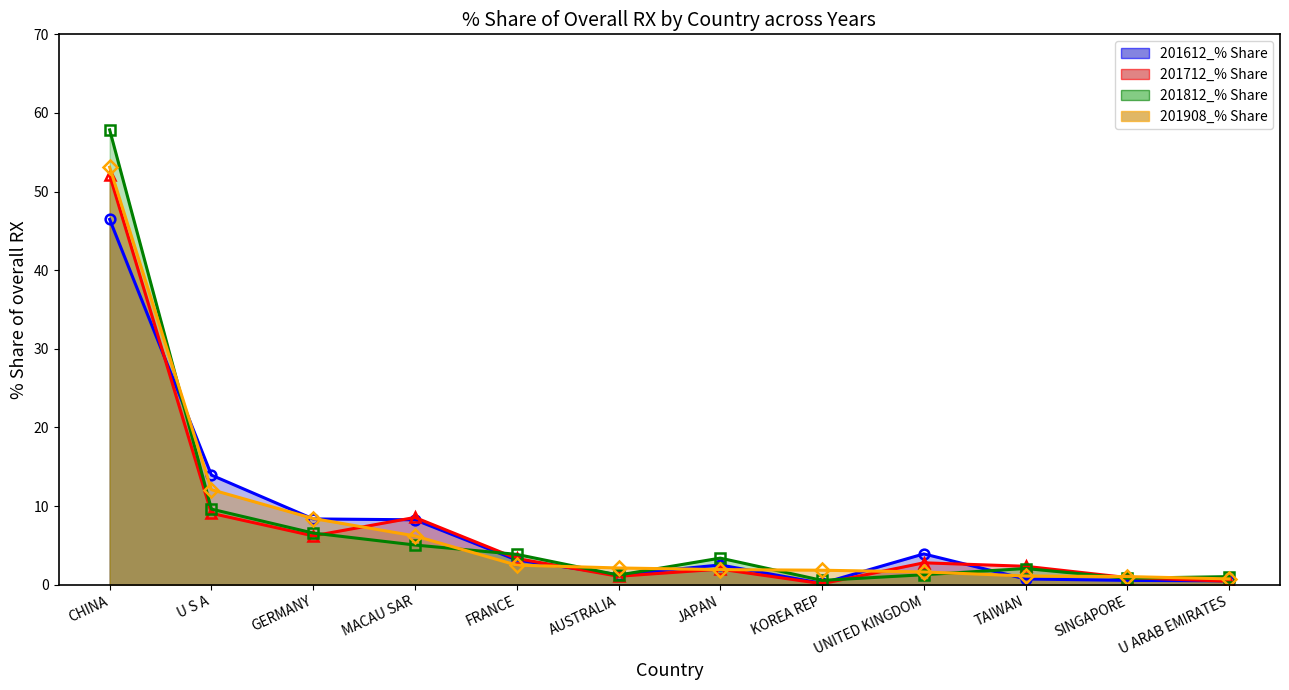

How many data points in 201612_% Share of overall RX are above 3?

6